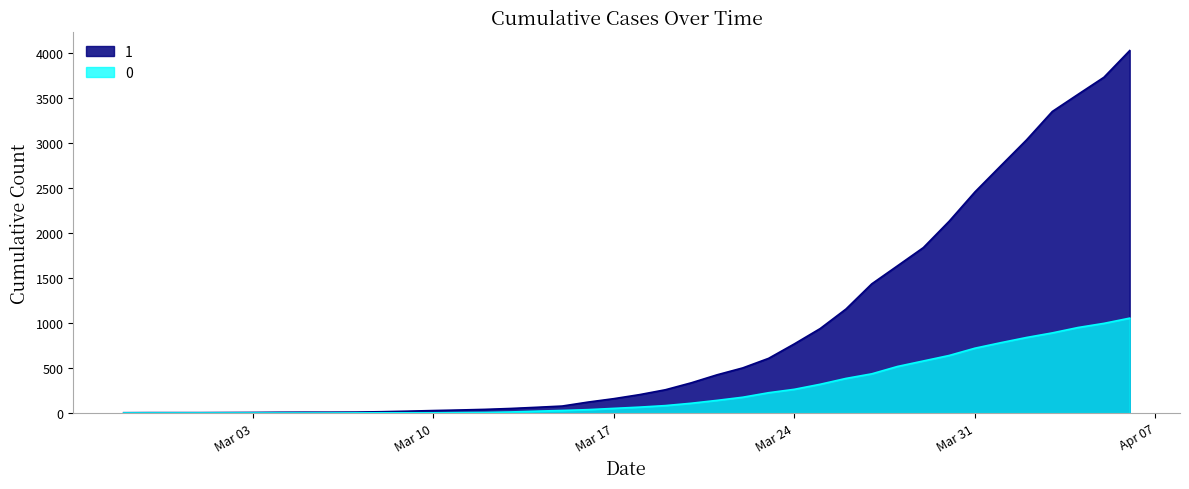

What is the difference between the maximum and second lowest values in the 1 series?

4024